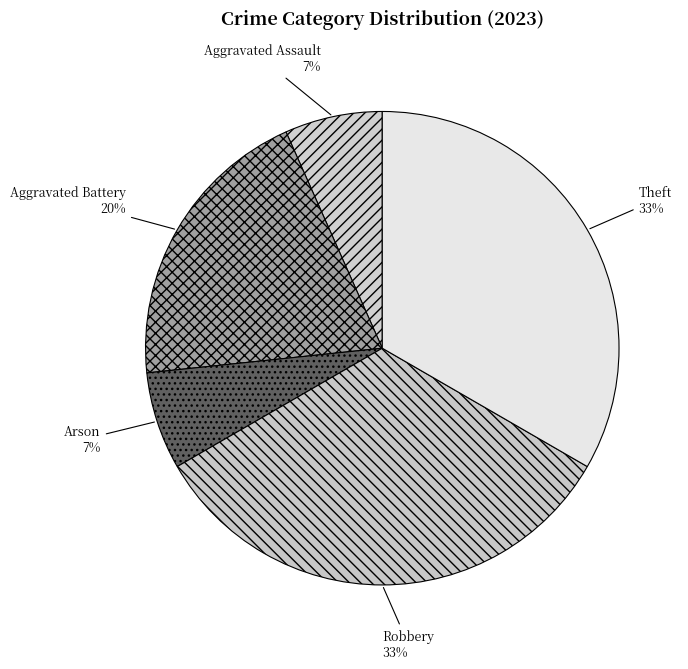

Combined, do Theft and Aggravated Assault account for over 50%?

No